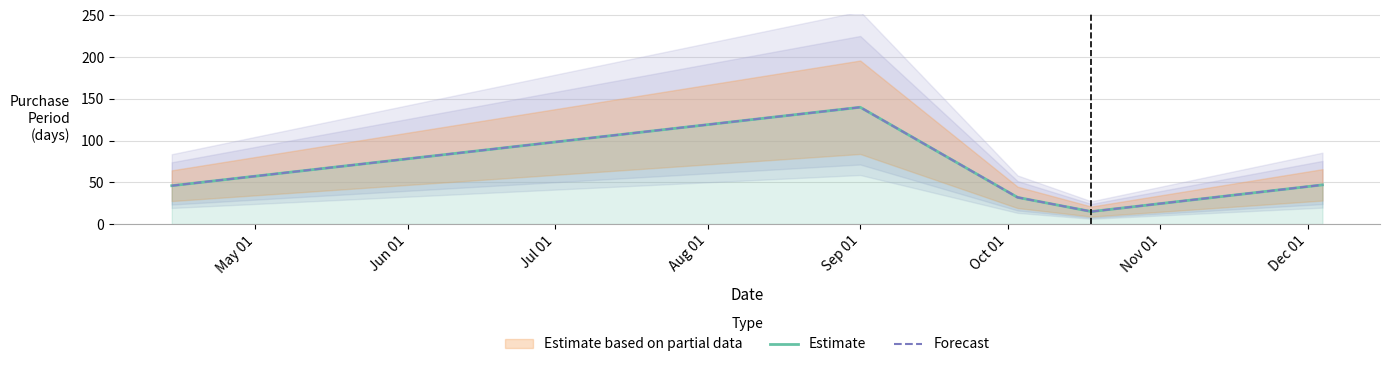

What position from the left is Jul 01?

3